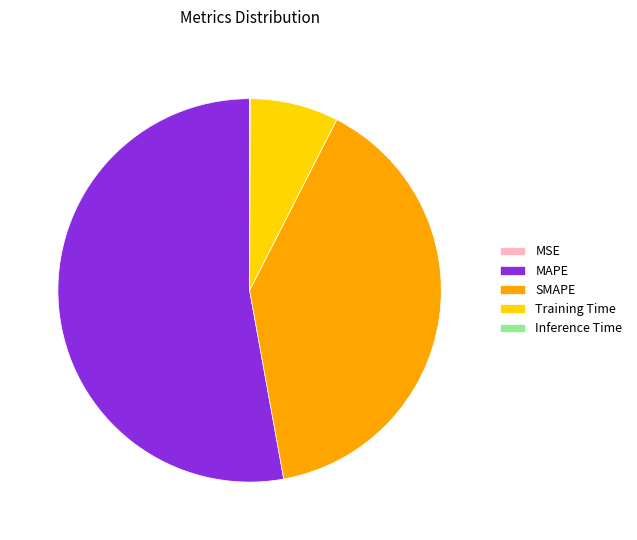

Does MAPE represent more than half of the total?

Yes